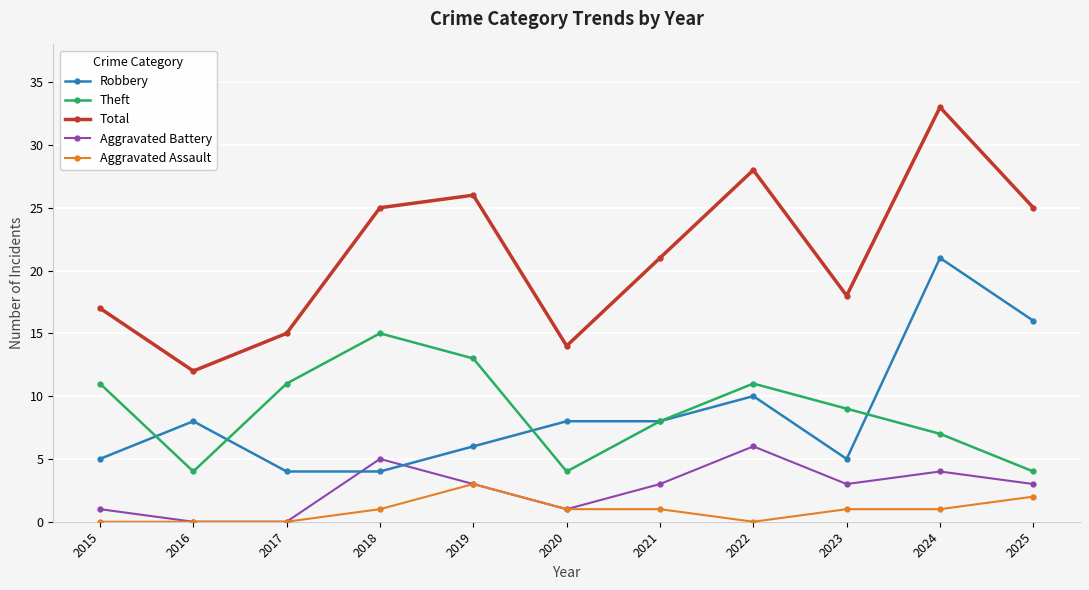

Does the chart display data point markers on the line(s)?

Yes